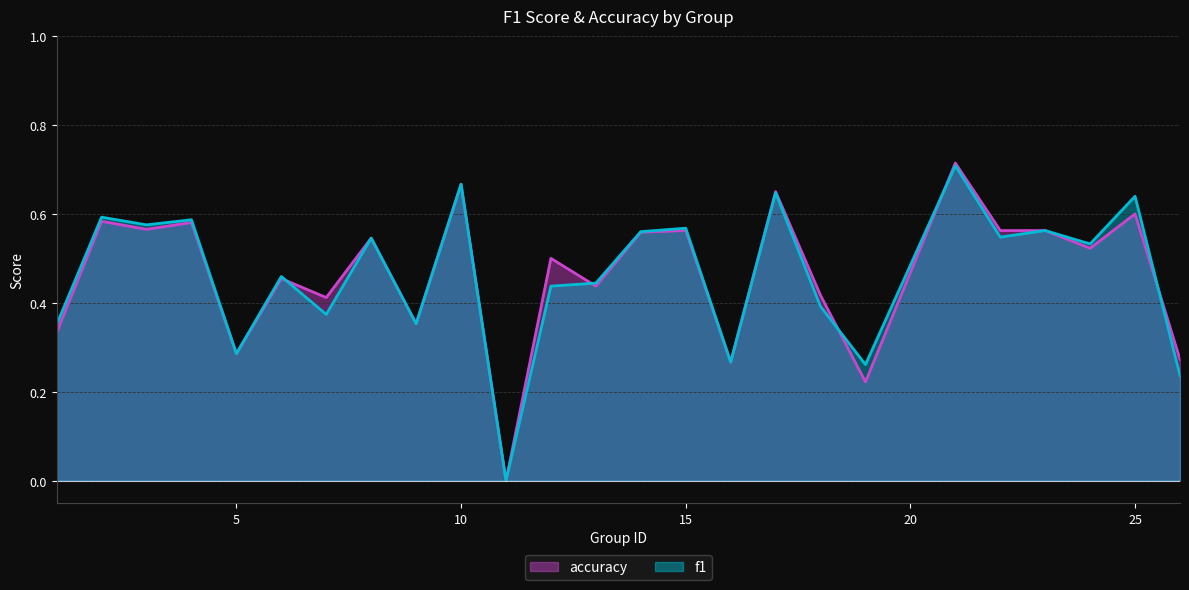

At which category is the sum across all series the highest?

21